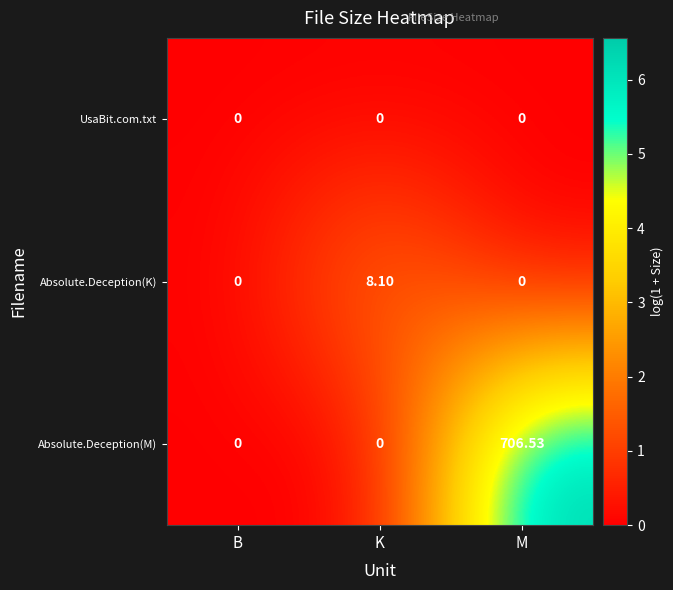

Which series has the largest range (max minus min)?

Absolute.Deception(M)